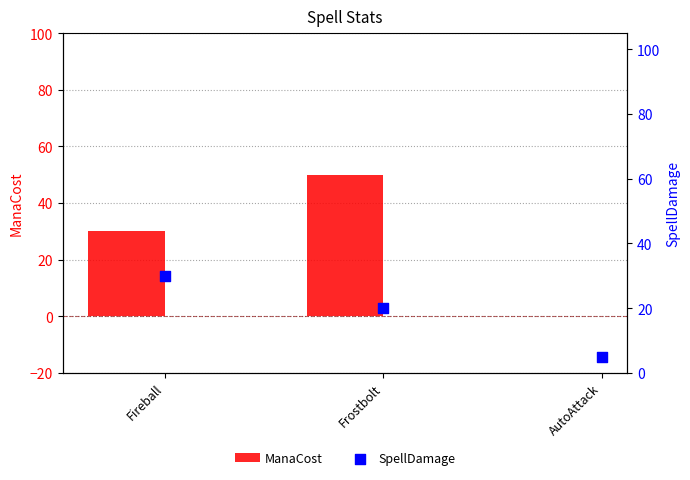

What is the total value across all series at Fireball?

60